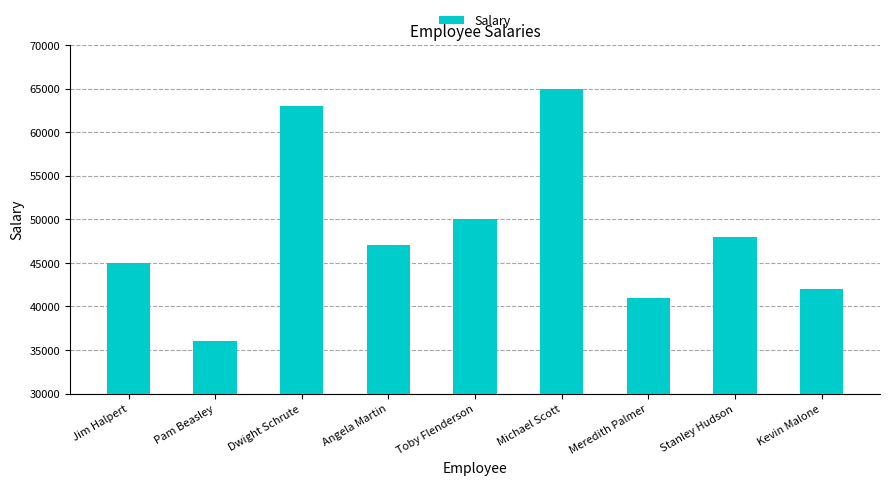

The value at Stanley Hudson is 74099. True or false?

False